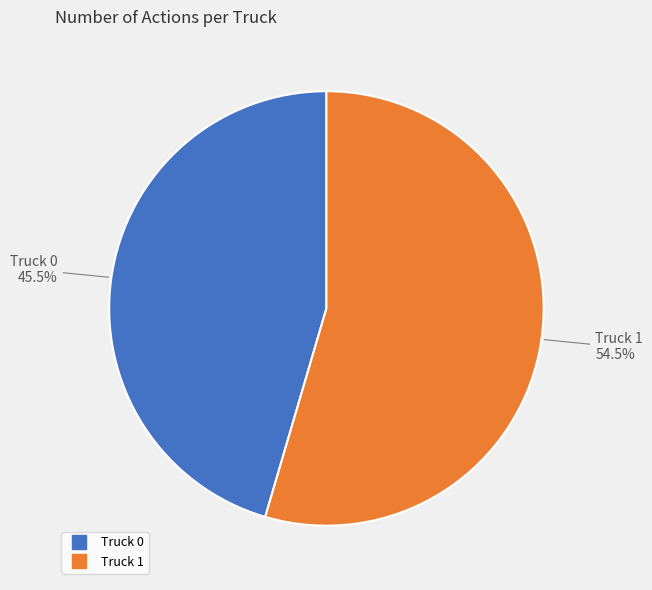

Count the number of slices in the pie.

2